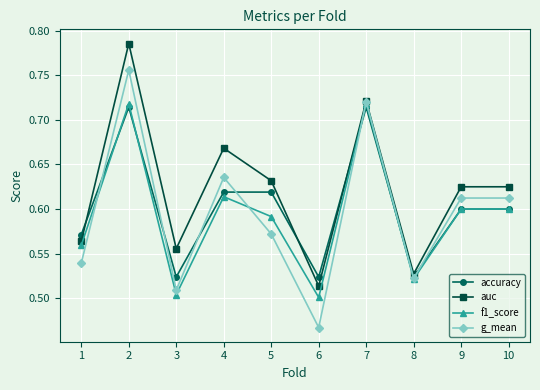

Which series has the largest total across all categories?

auc